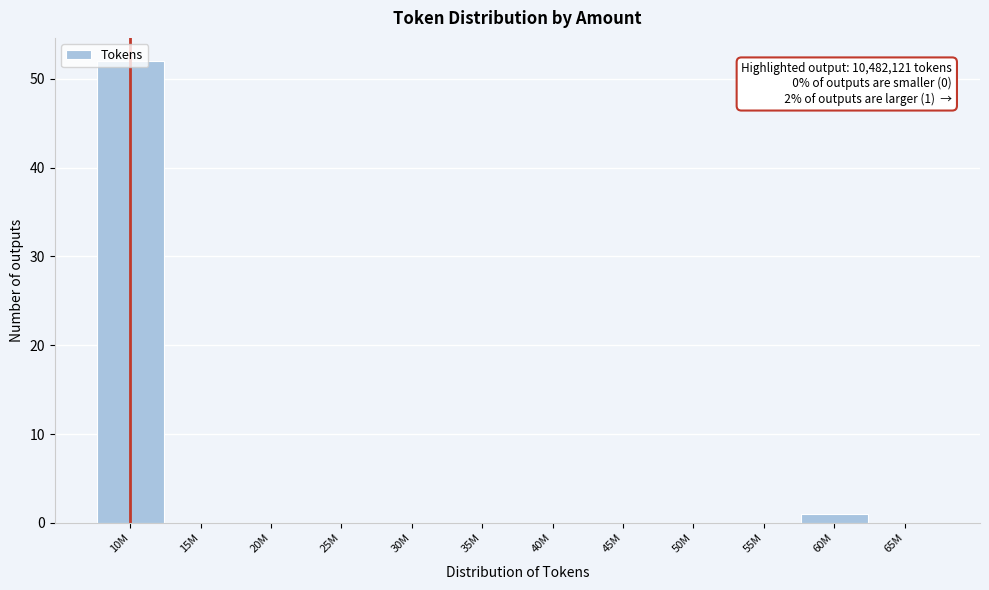

The chart shows a value of 0 at 65M. True or false?

True